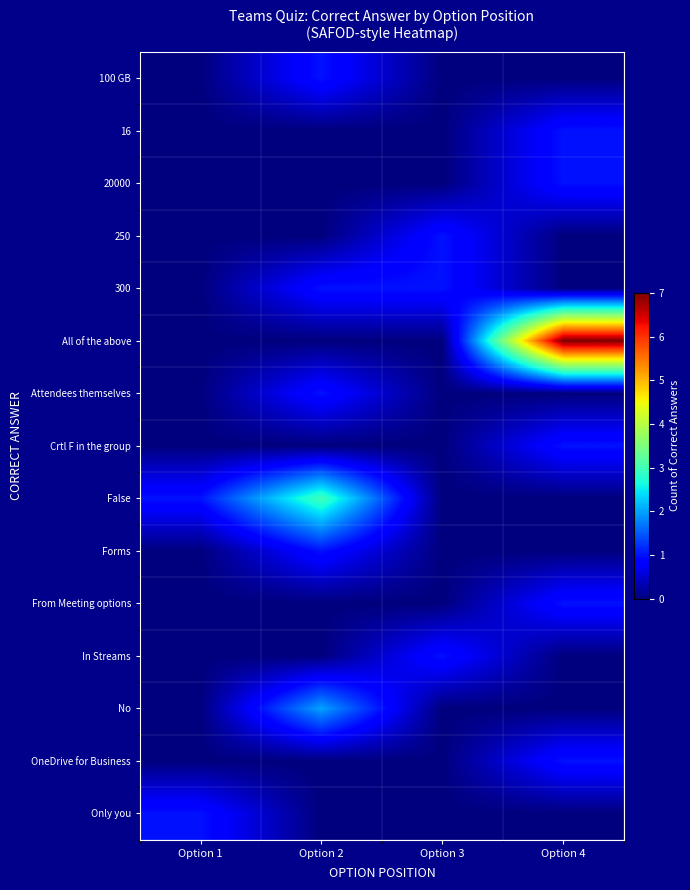

Rank the series at Option 1 from lowest to highest value.

100 GB, 16, 20000, 250, 300, All of the above, Attendees themselves, Crtl F in the group, Forms, From Meeting options, In Streams, No, OneDrive for Business, False, Only you